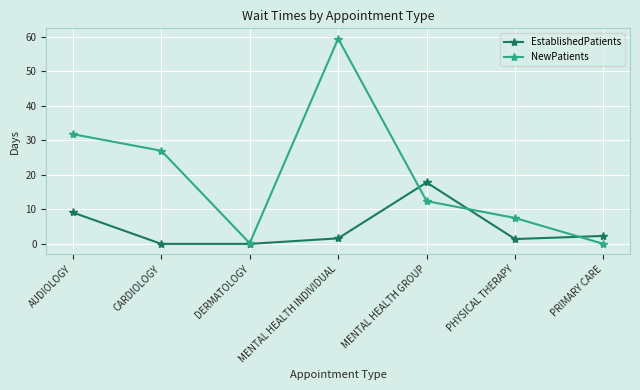

Where is the first local minimum for NewPatients?

DERMATOLOGY